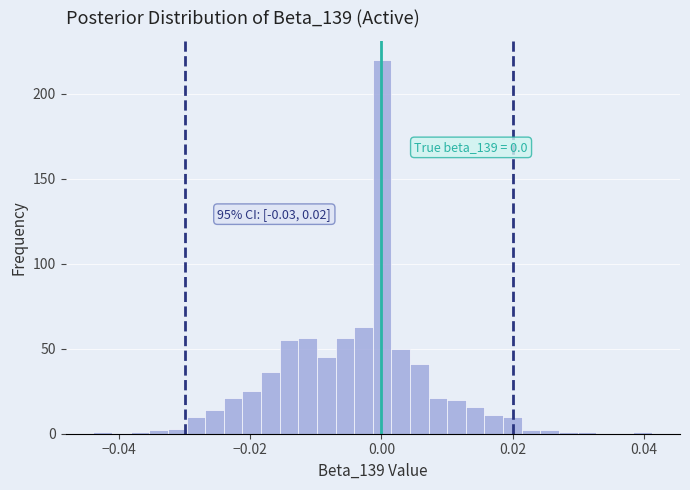

Around what value on the x-axis is the tallest bar? Give the approximate position of its centre, as read against the axis.

0.000